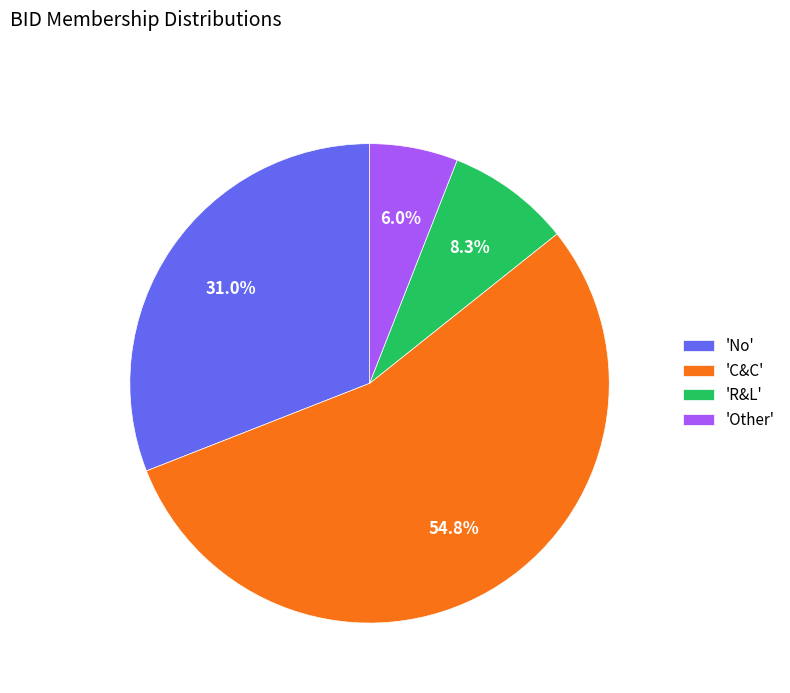

What is the ratio of the value at 'C&C' to the value at 'No'?

1.8